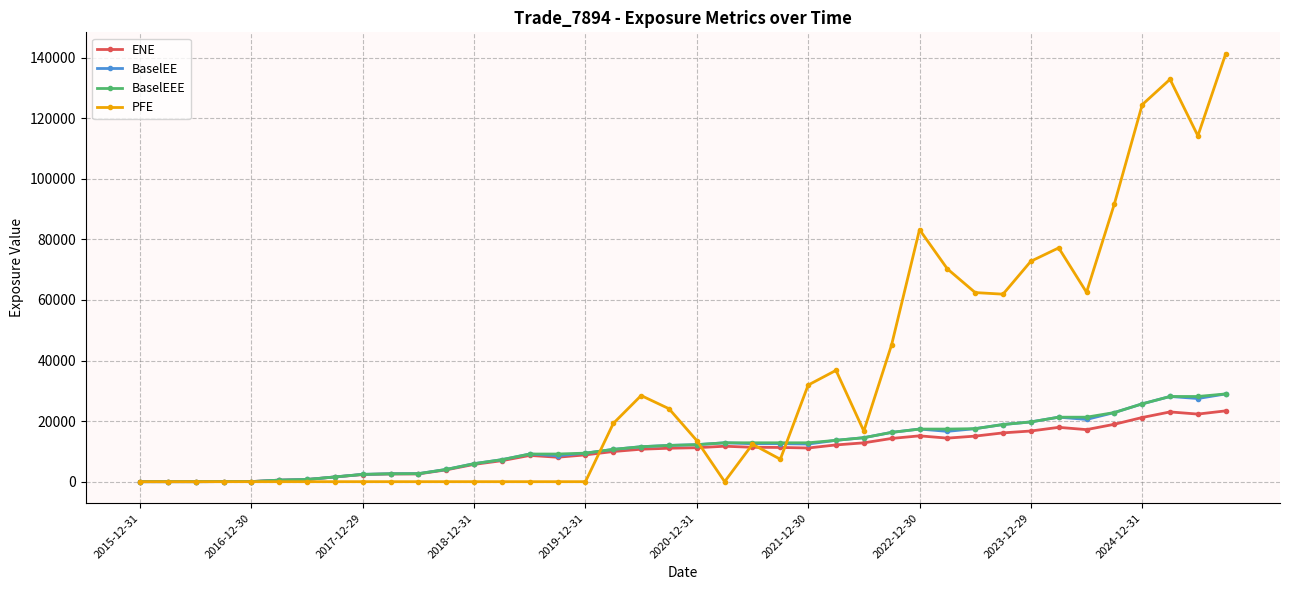

What is the value of the BaselEEE point at the 28th from the left?

16281.3